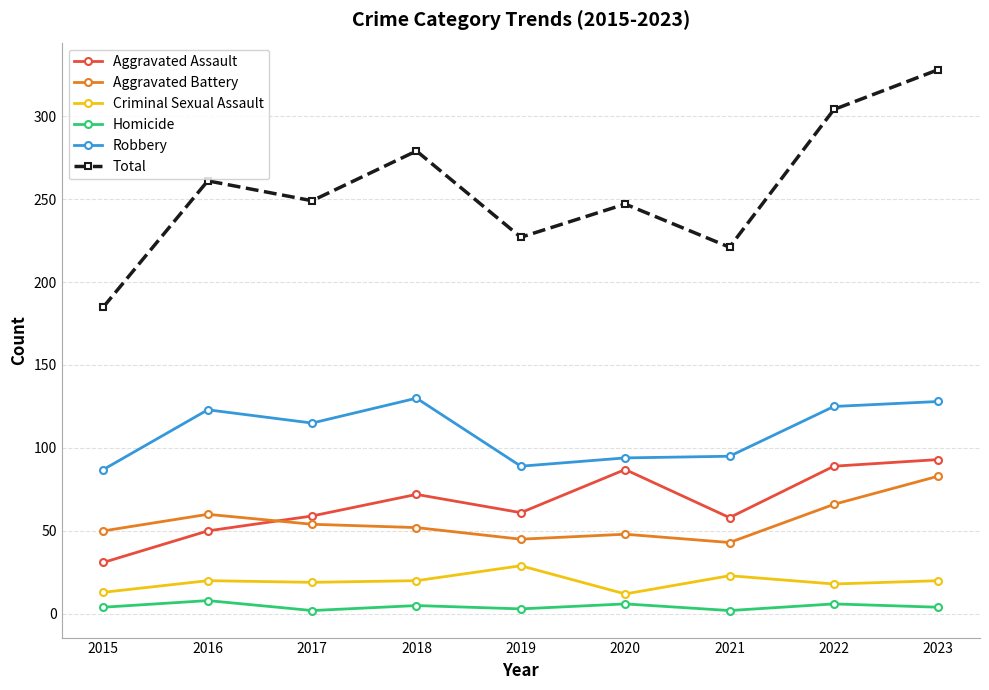

Which series has the largest total across all categories?

Total